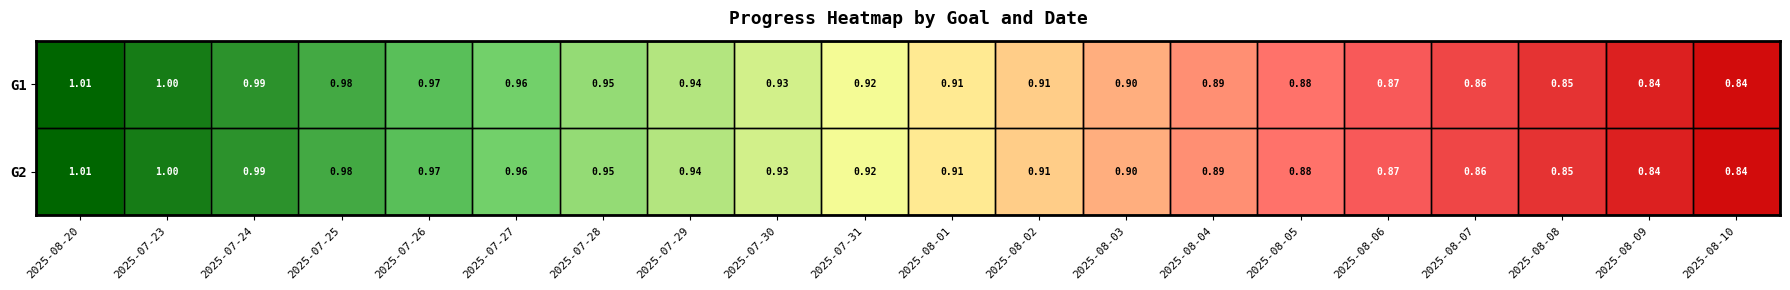

Is the value of G1 at 2025-08-02 greater than the value of G2 at 2025-07-23?

No